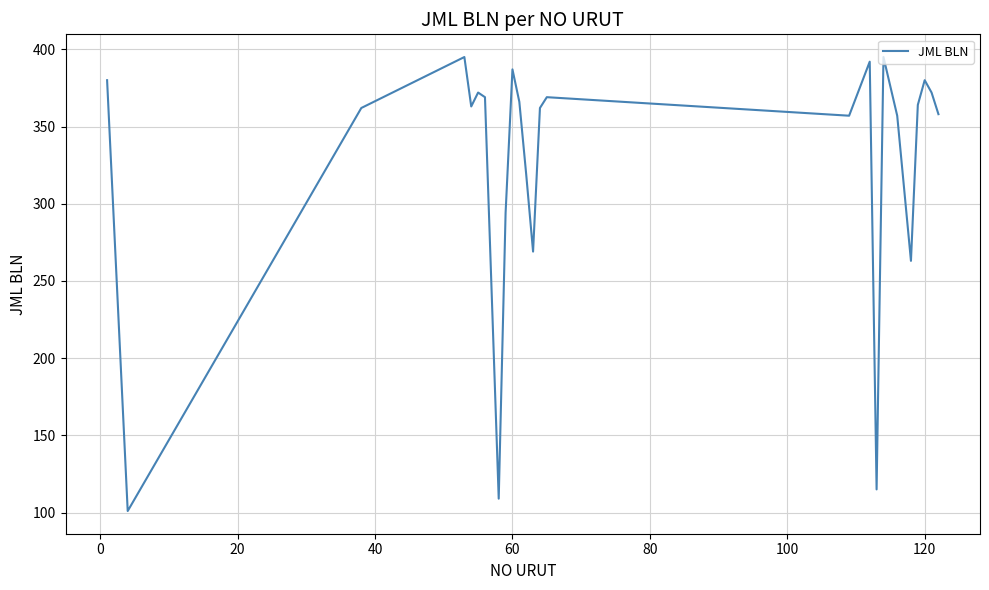

What is the greatest value displayed?

395